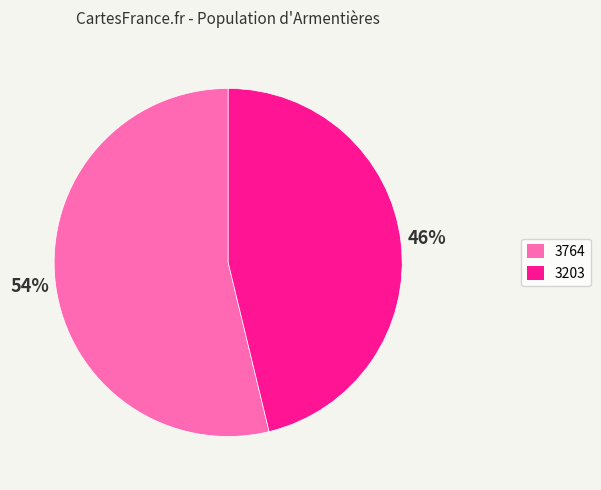

To the nearest percent, what is the average slice percentage?

50%